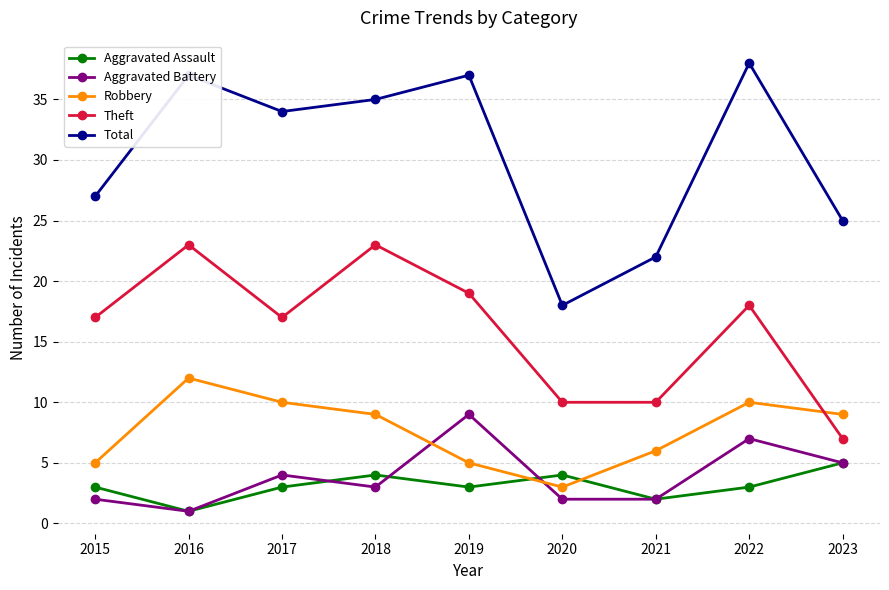

What is the sum of the Total values at 2015 and 2018?

62